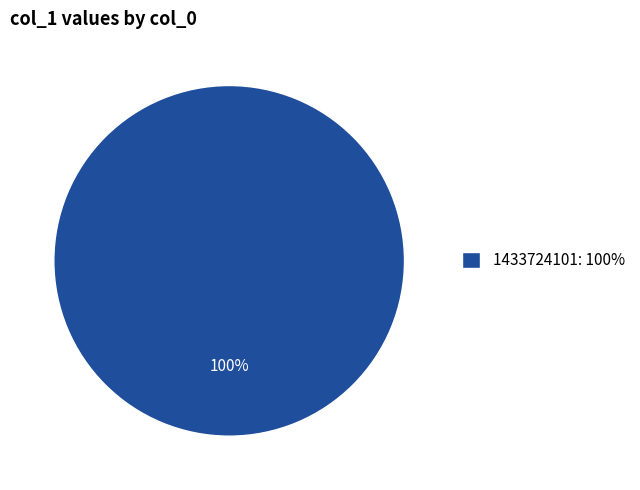

Which category accounts for the majority?

1433724101: 100%